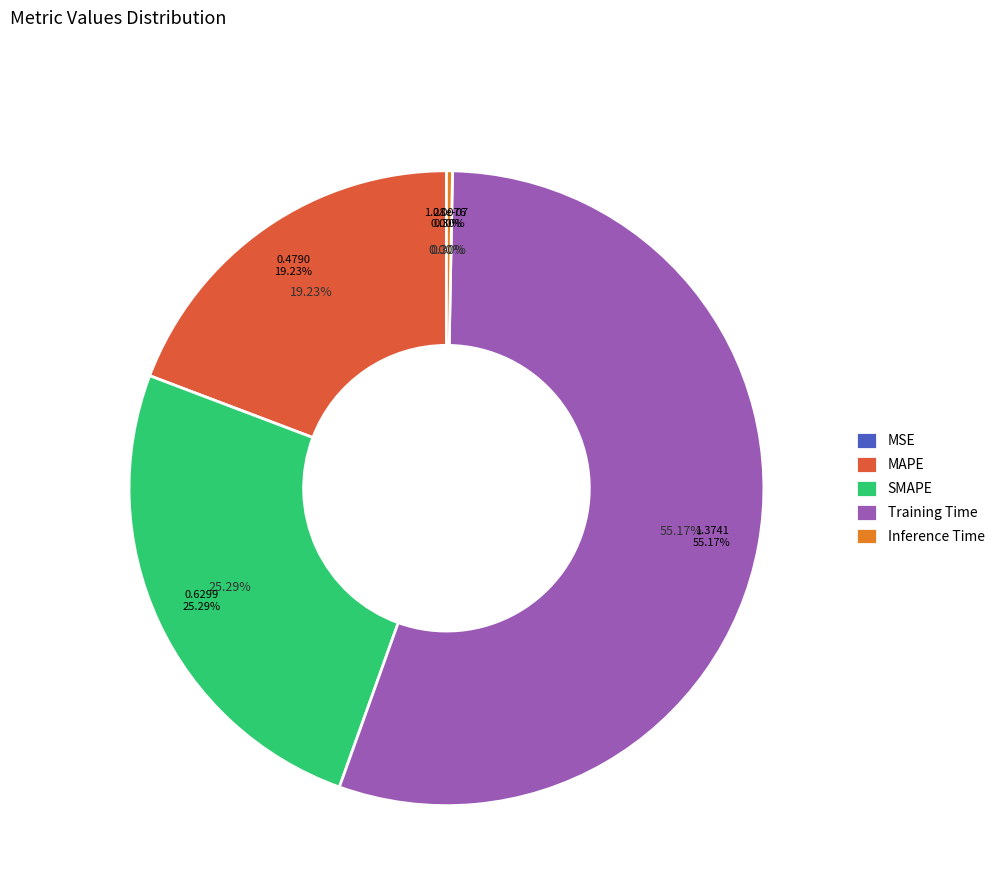

How many slices are in this pie chart?

5